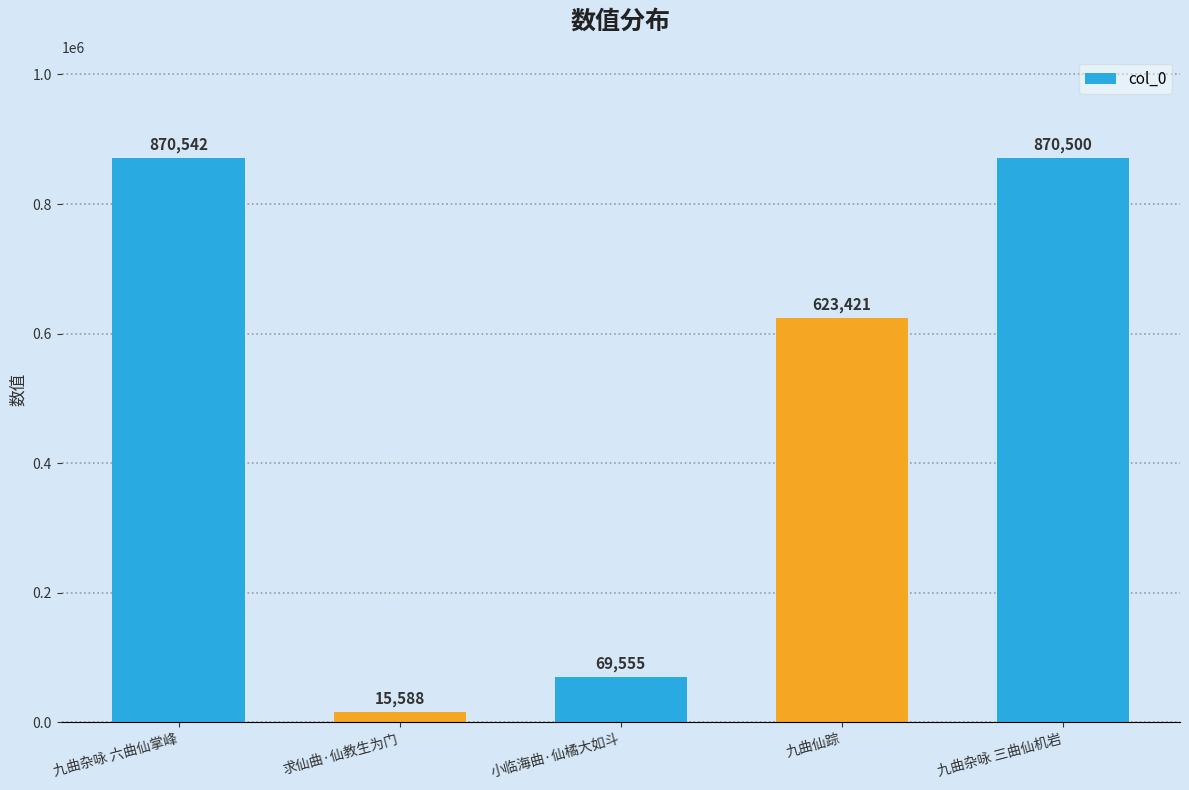

Rank the categories by value from lowest to highest.

求仙曲·仙教生为门, 小临海曲·仙橘大如斗, 九曲仙踪, 九曲杂咏 三曲仙机岩, 九曲杂咏 六曲仙掌峰